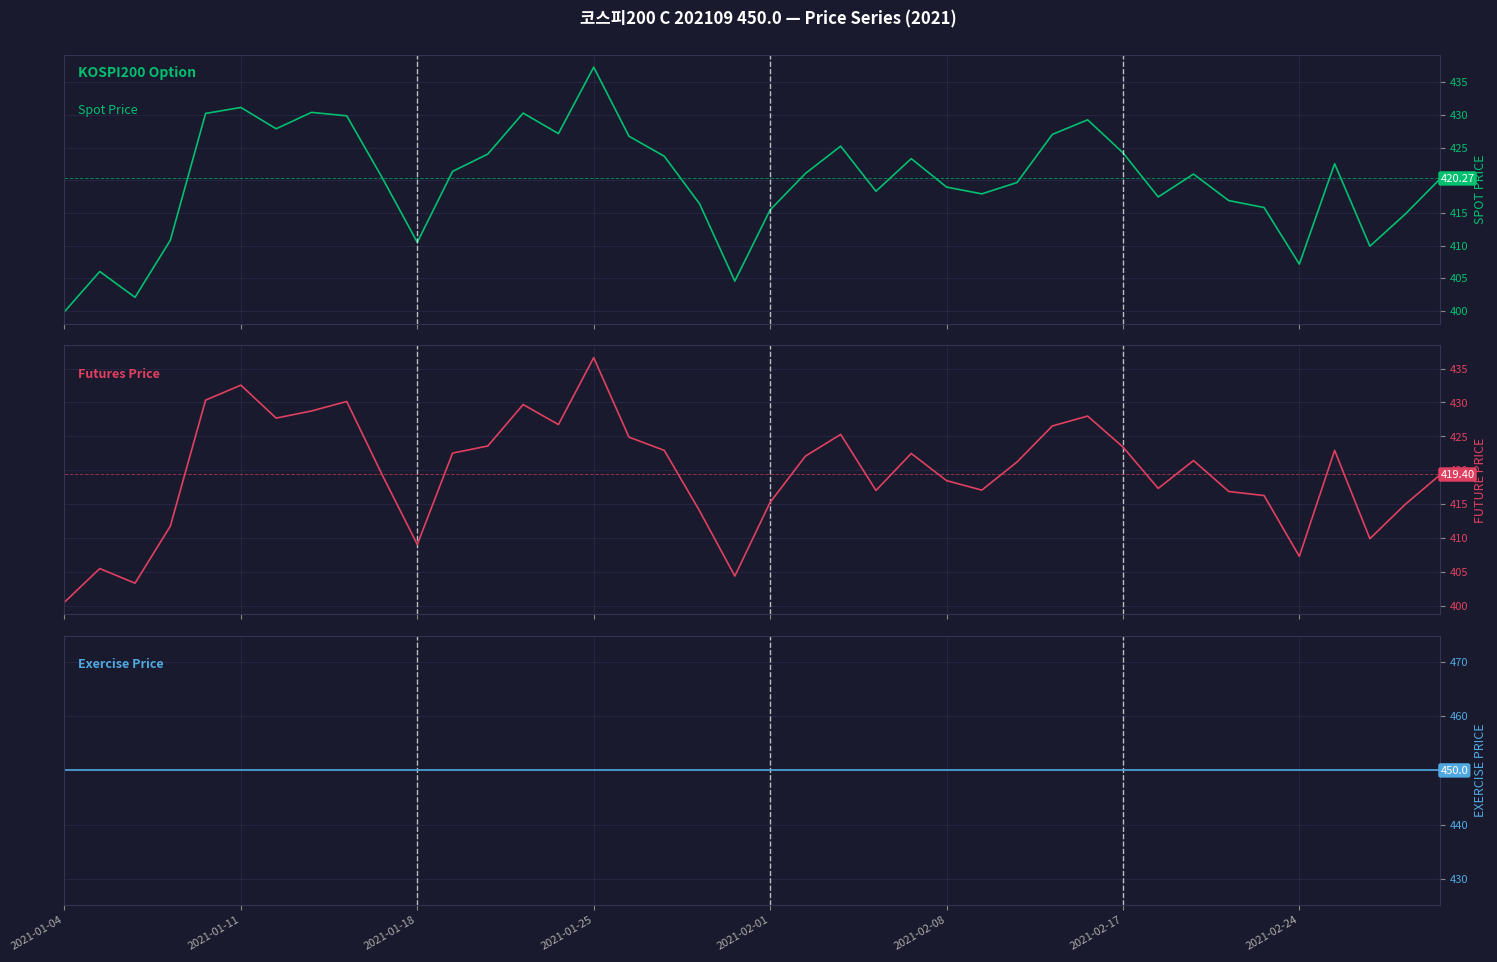

What is the total value across all series at 39?

1289.7